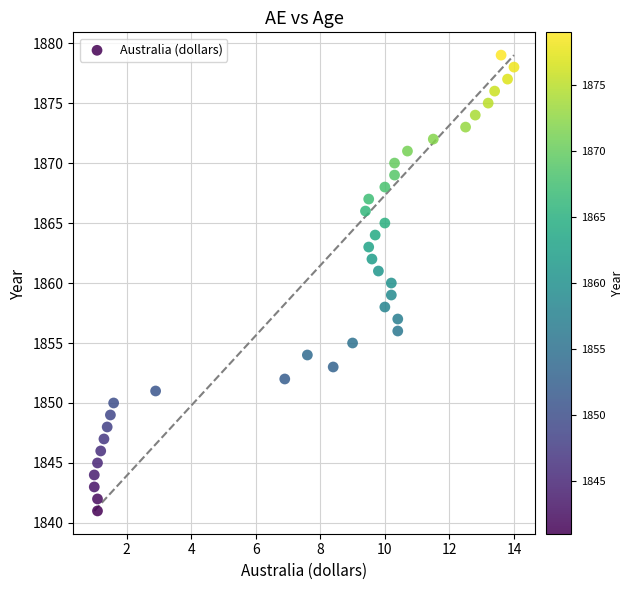

What is the range of Y values (max minus min)?

38